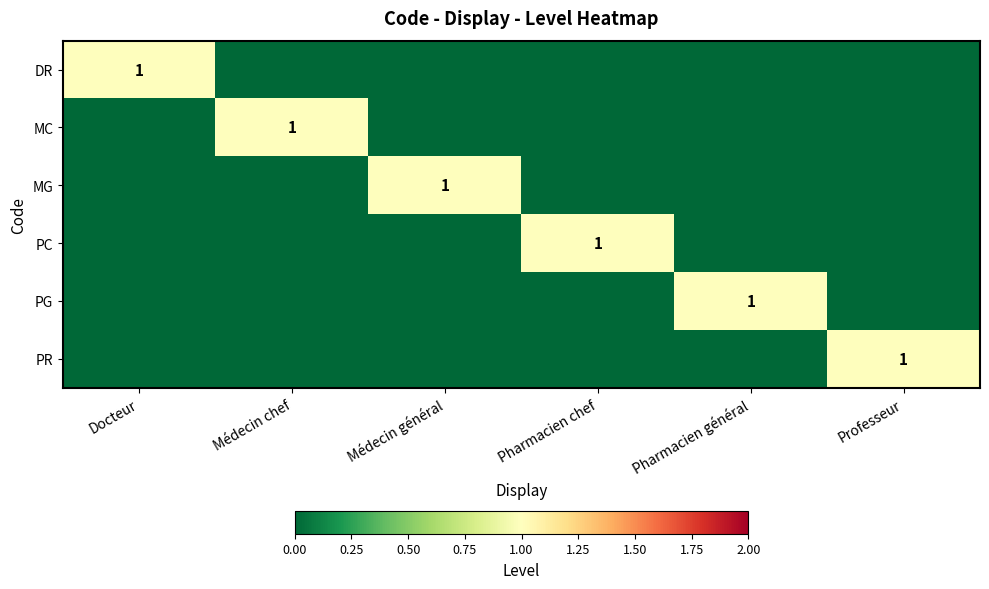

Is it true that MC equals 1 at Médecin chef?

True